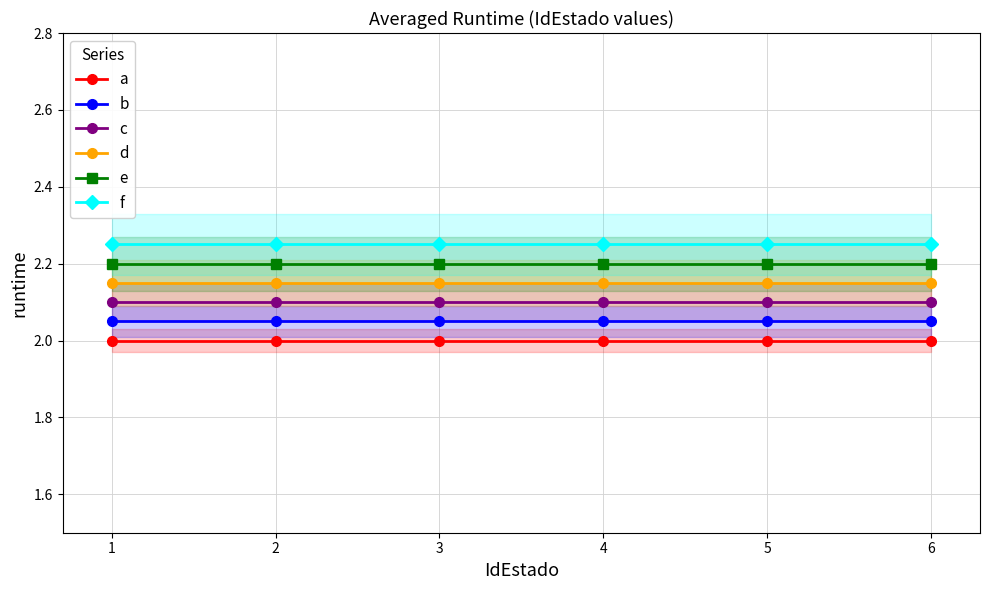

Which series has the widest spread of values?

a